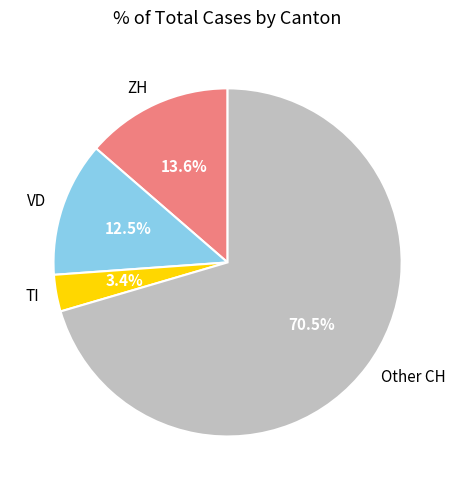

Count the number of slices in the pie.

4